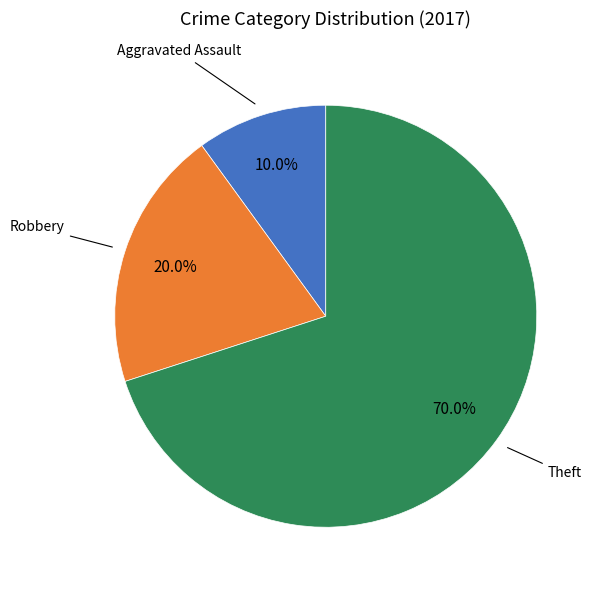

Does any single category account for the majority?

Yes